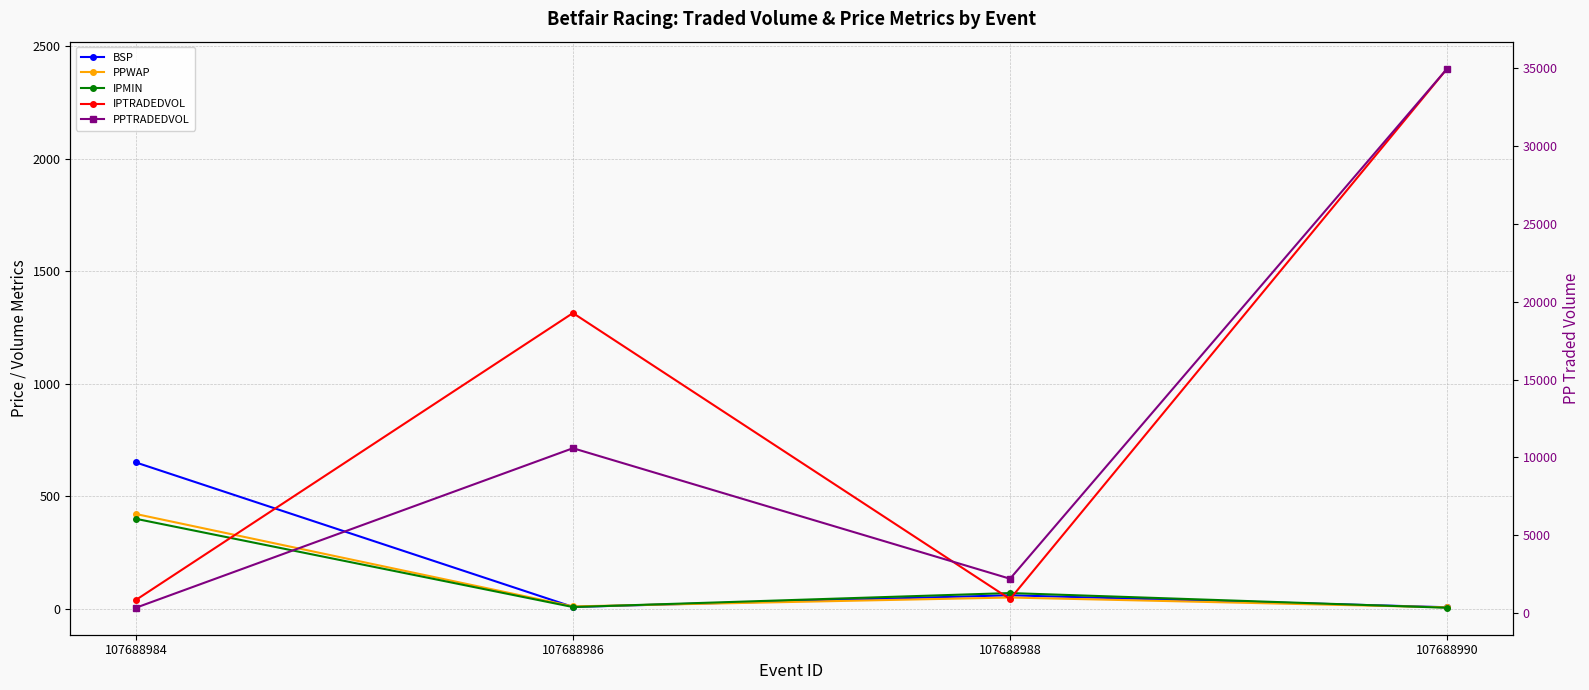

What are all the series names shown in the legend?

BSP, PPWAP, IPMIN, IPTRADEDVOL, PPTRADEDVOL